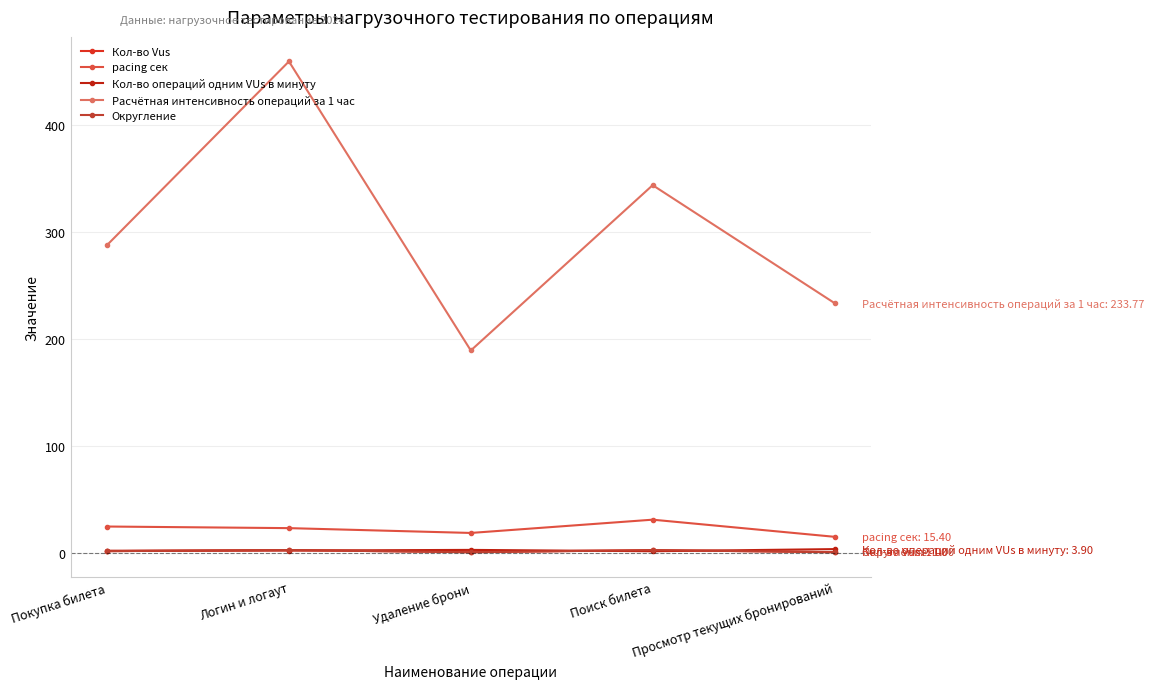

How many distinct data groups are displayed?

5